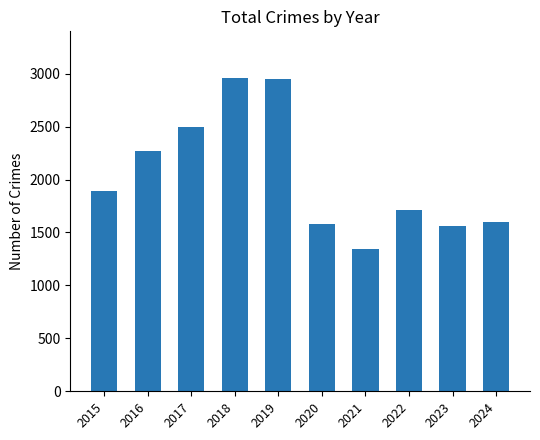

At which label is the value closest to 2152?

2016